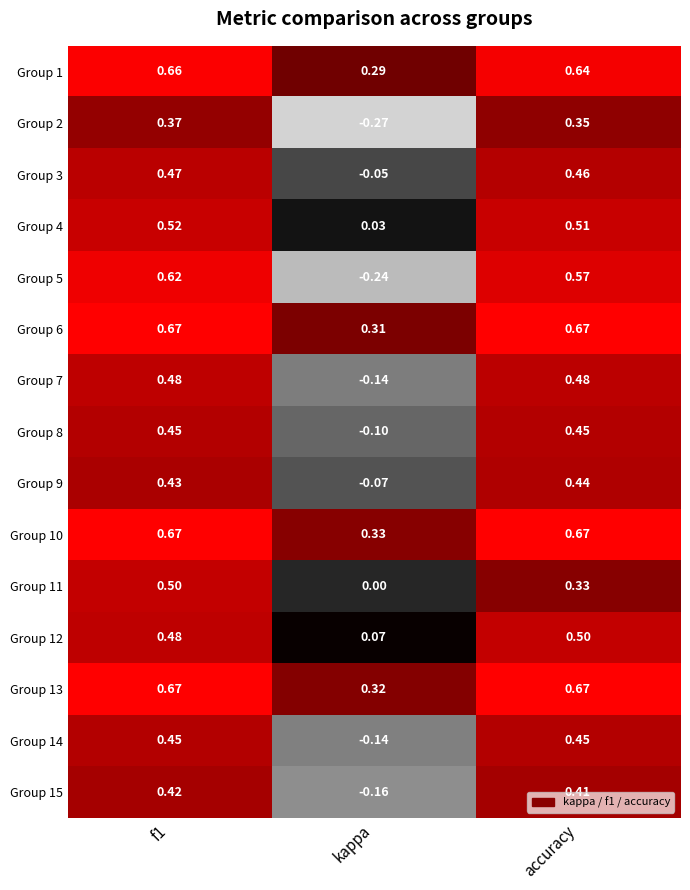

Which category has the lowest value across all series?

kappa